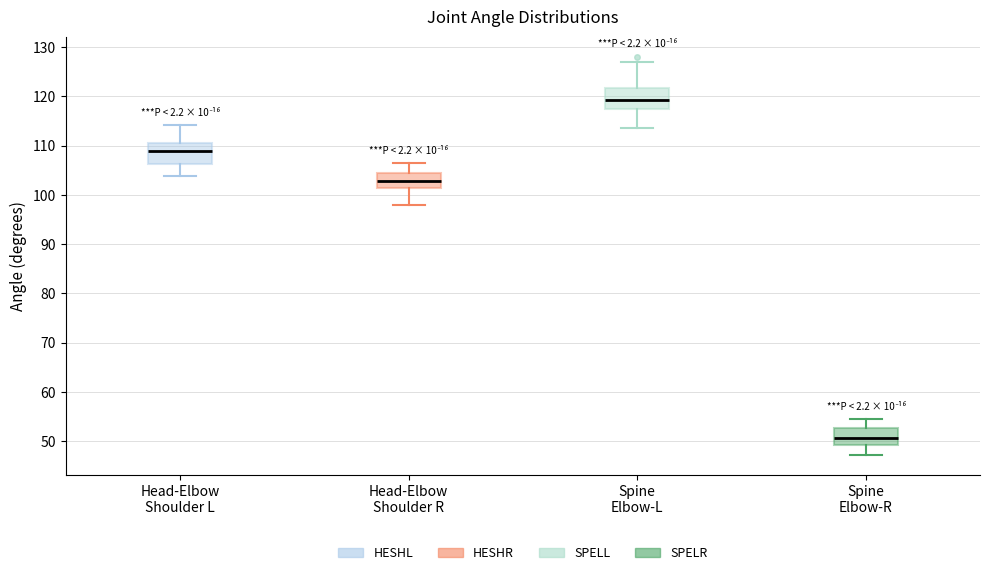

Reading left to right, read every box against the y-axis: the position of its median line, the range the box covers, and the ends of its whiskers. The values are not printed on the chart, so give them approximately, as read against the axis.

Head-Elbow Shoulder L: median 109, box 106 to 111, whiskers 104 to 114
Head-Elbow Shoulder R: median 103, box 101 to 104, whiskers 98 to 106
Spine Elbow-L: median 119, box 117 to 122, whiskers 114 to 127
Spine Elbow-R: median 51, box 49 to 53, whiskers 47 to 55